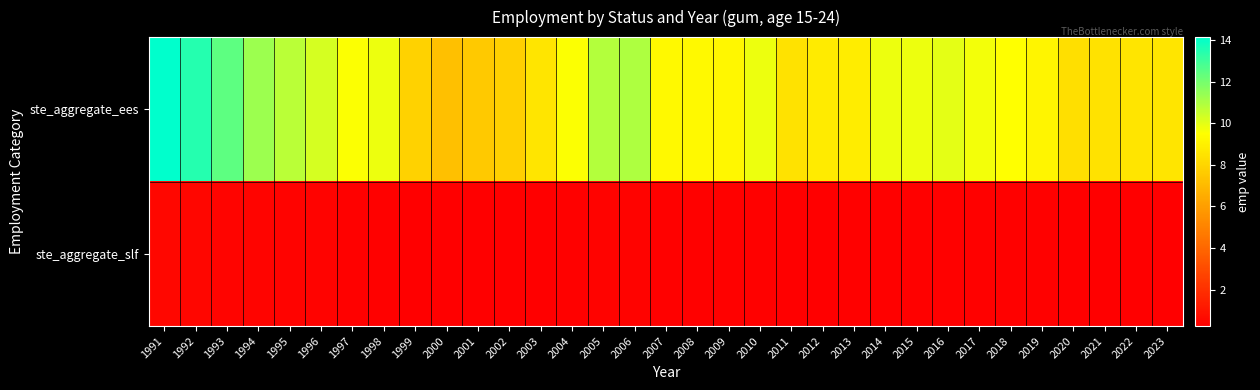

What is the spread (max minus min) of values at 2015?

9.5